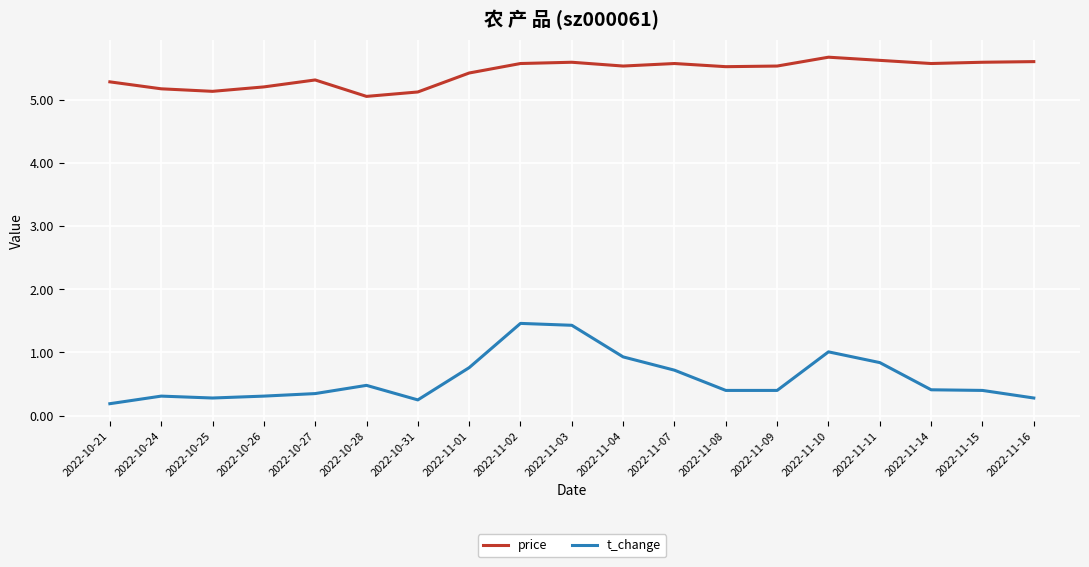

What is the maximum value for t_change?

1.5